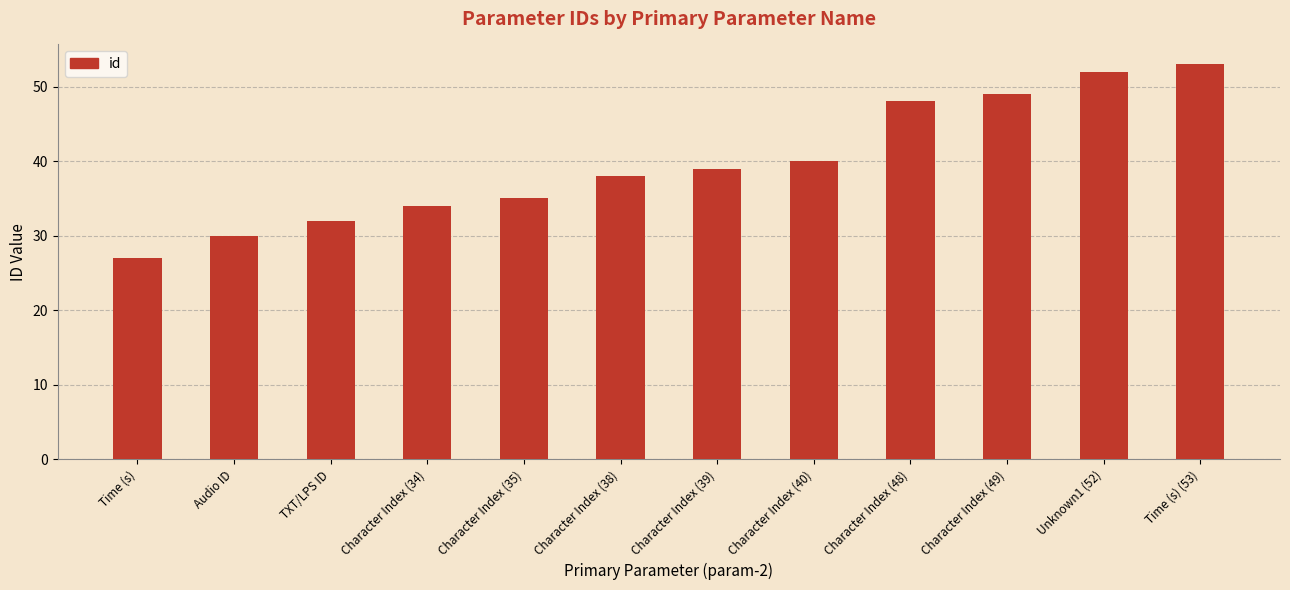

Are the bars horizontal?

No